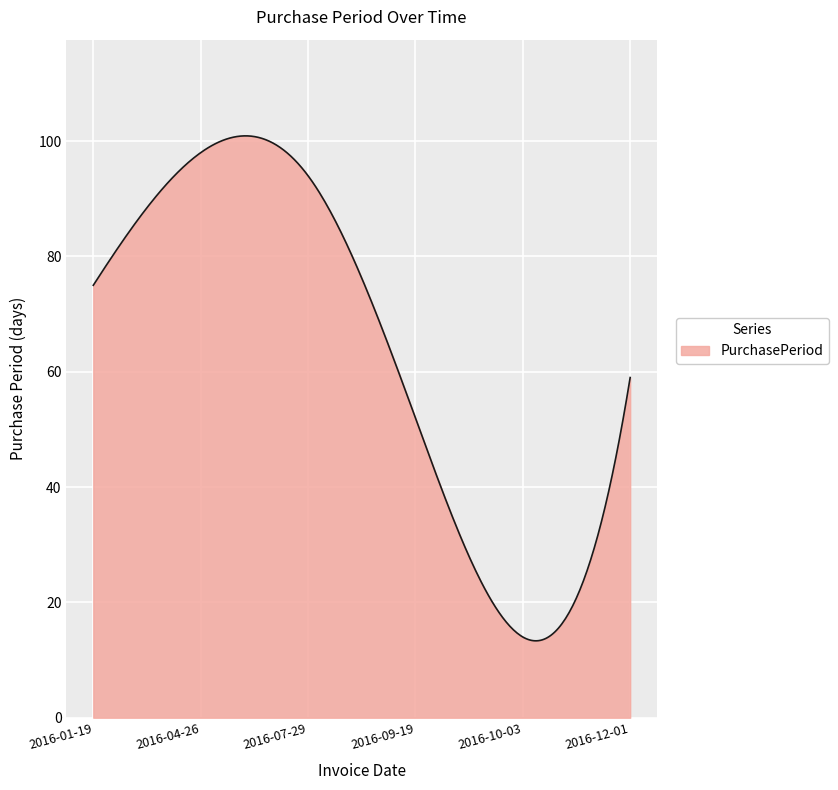

How many lines are shown in the chart?

1